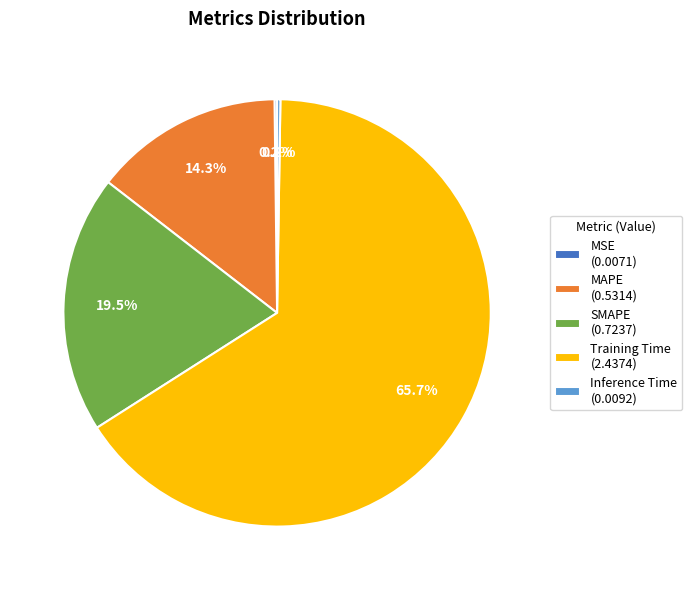

To the nearest percent, what is the difference between the largest and smallest slice percentages?

66%